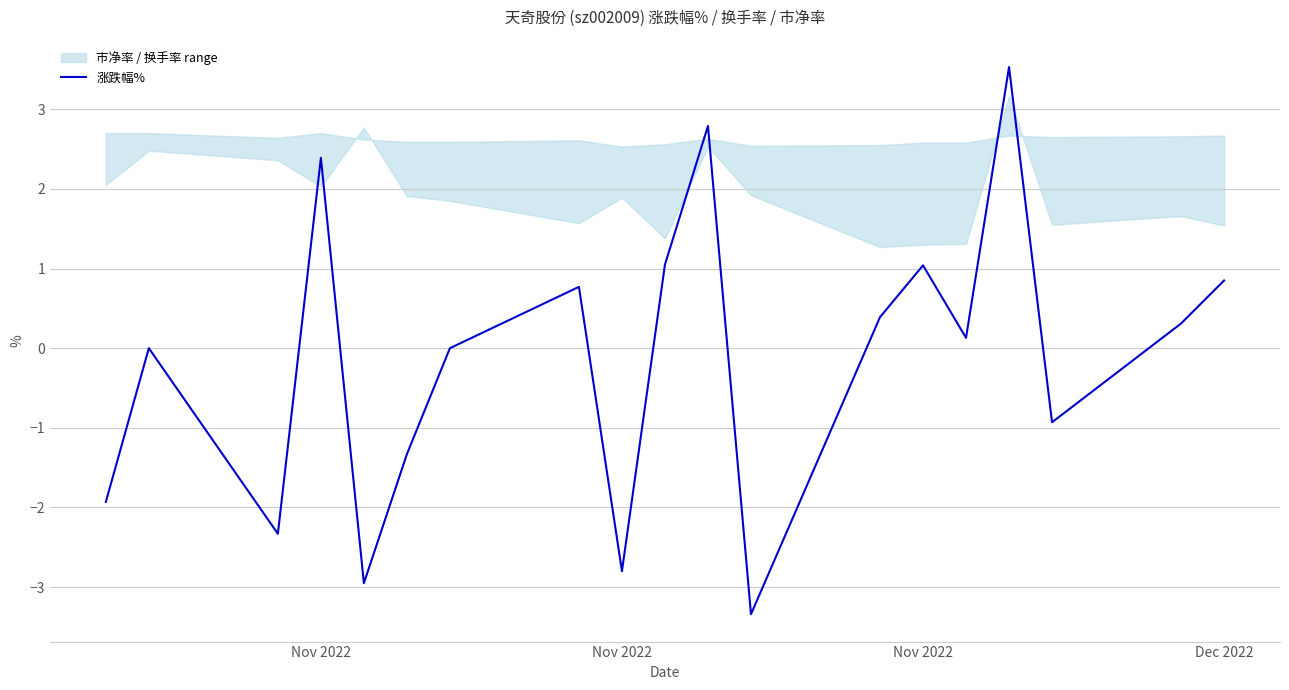

At which category does the data reach its first local peak?

Nov 2022